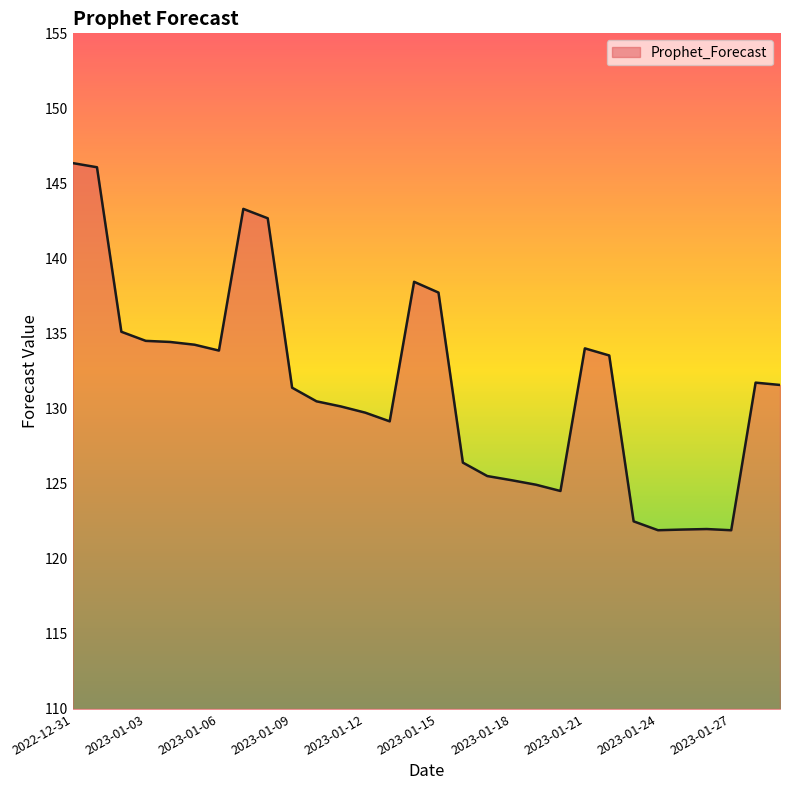

What is the minimum value shown in the chart?

121.9